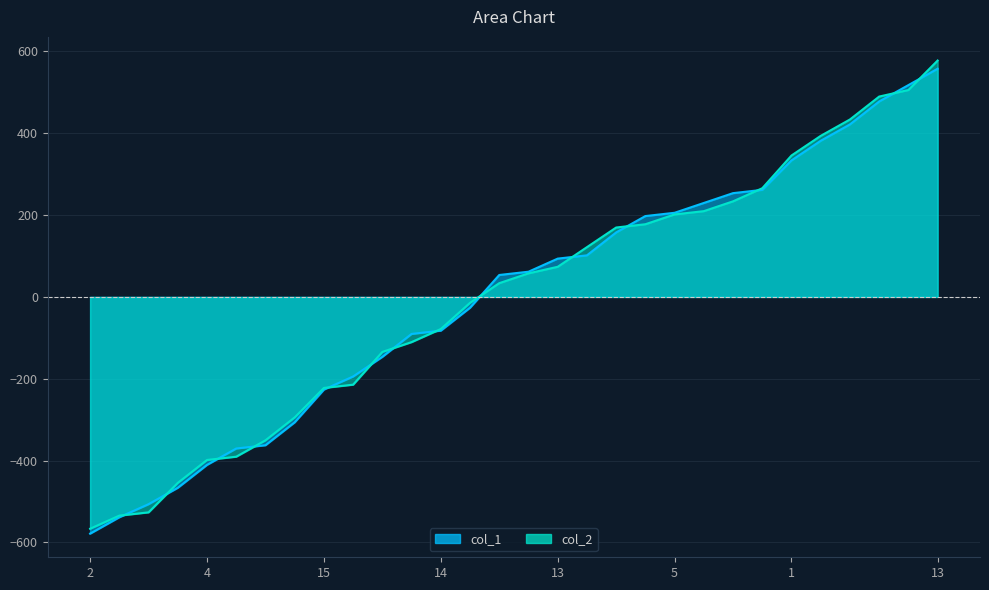

Rank the categories by col_2 value from lowest to highest.

2, 3, 12, 12, 4, 15, 9, 6, 15, 7, 17, 13, 14, 8, 6, 10, 13, 19, 18, 13, 5, 7, 18, 20, 1, 11, 16, 9, 6, 13